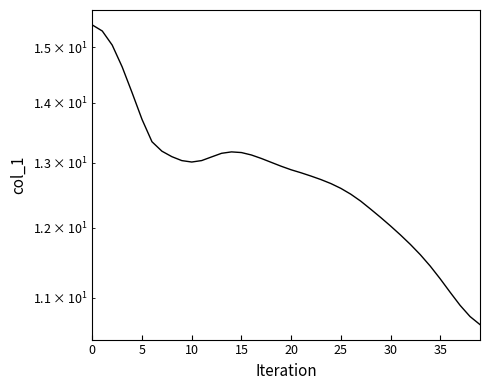

Does the chart display data point markers on the line(s)?

No